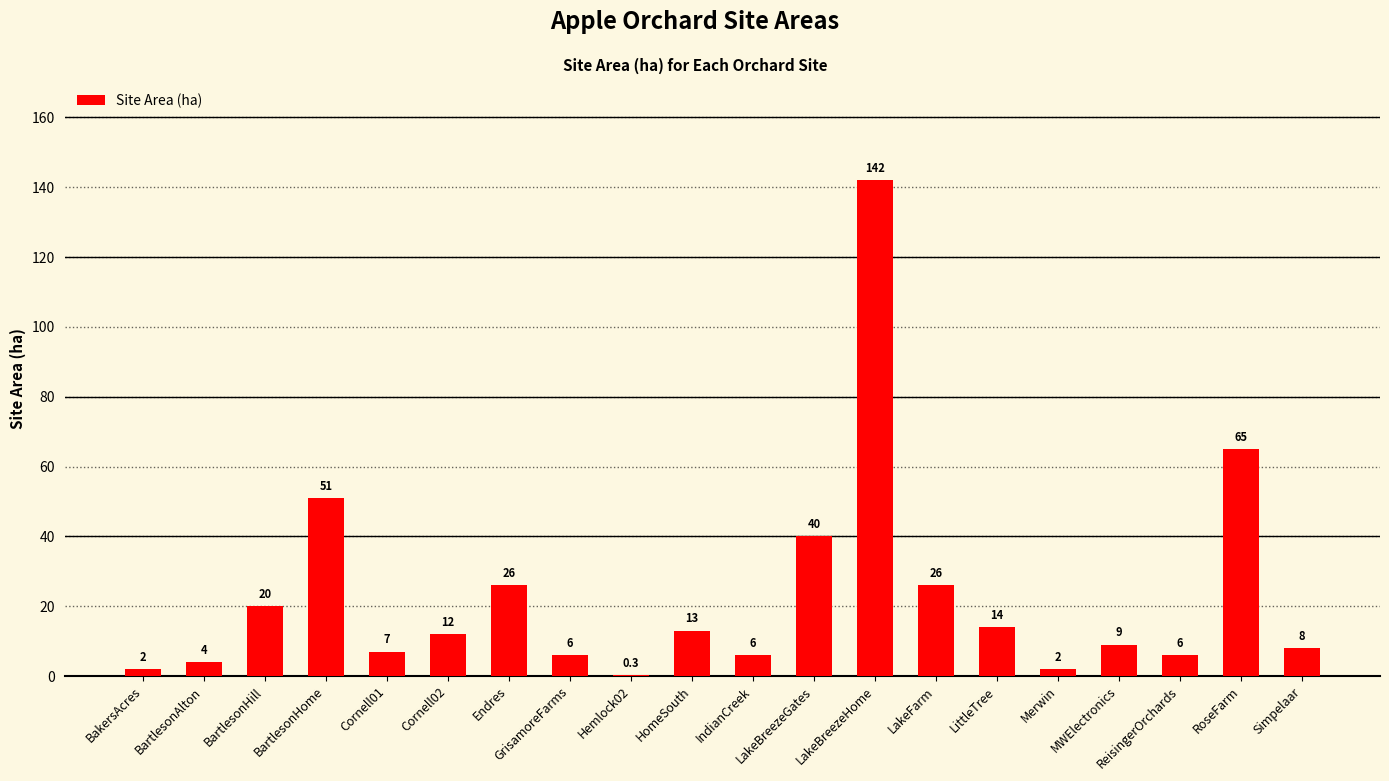

Reading left to right, extract all data points from this chart.

BakersAcres=2.0	BartlesonAlton=4.0	BartlesonHill=20.0	BartlesonHome=51.0	Cornell01=7.0	Cornell02=12.0	Endres=26.0	GrisamoreFarms=6.0	Hemlock02=0.3	HomeSouth=13.0	IndianCreek=6.0	LakeBreezeGates=40.0	LakeBreezeHome=142.0	LakeFarm=26.0	LittleTree=14.0	Merwin=2.0	MWElectronics=9.0	ReisingerOrchards=6.0	RoseFarm=65.0	Simpelaar=8.0